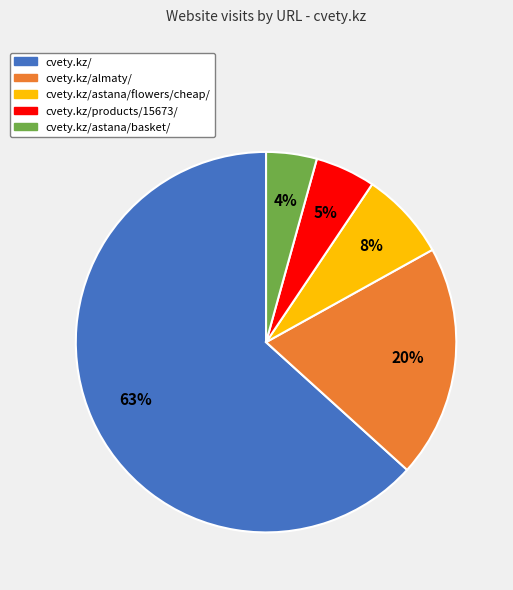

How many slices are in this pie chart?

5